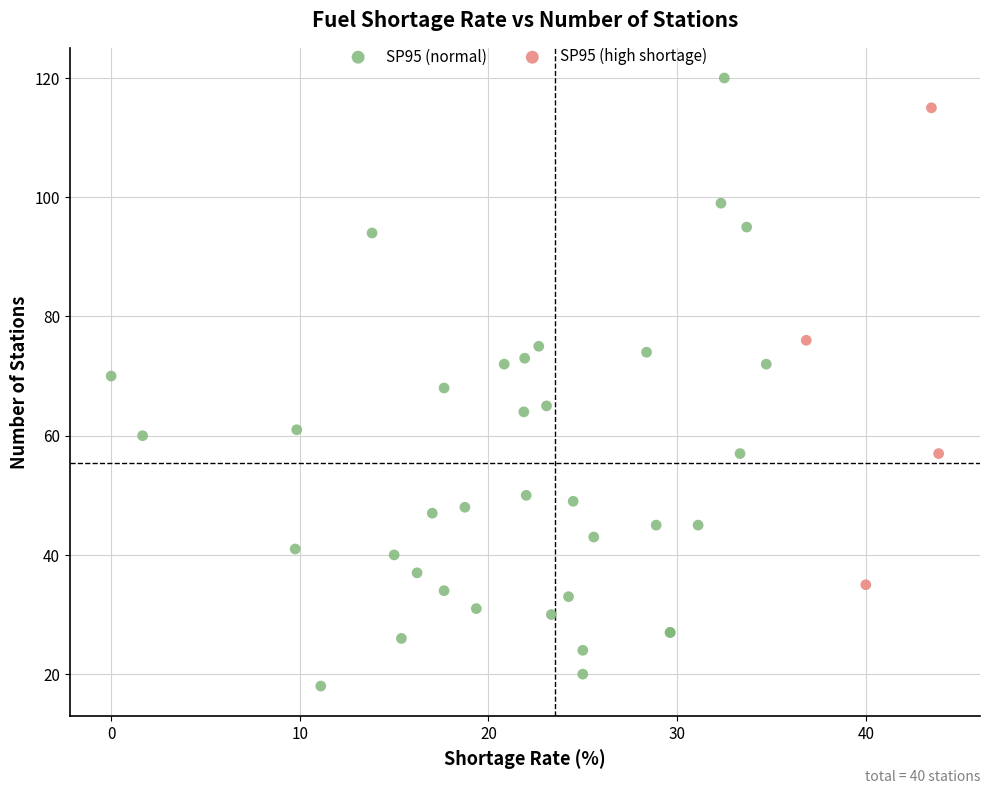

Which series contains the highest Y value?

SP95 (normal)